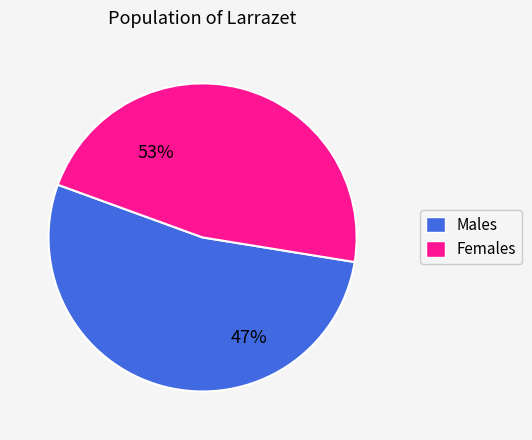

Approximately how many times larger is the value at 2 compared to 1?

0.9